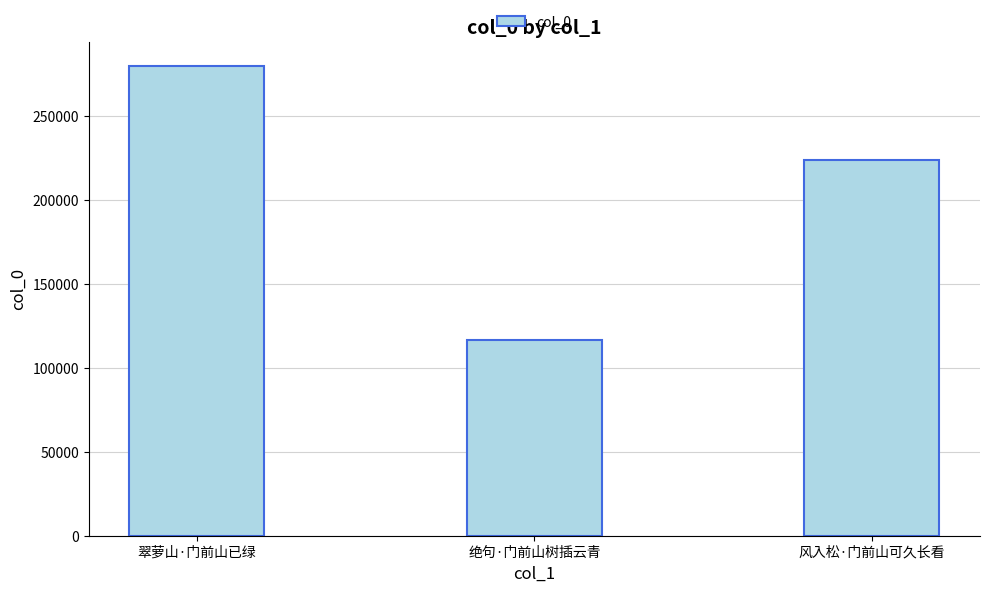

Are the bars grouped side by side (vs. stacked)?

No